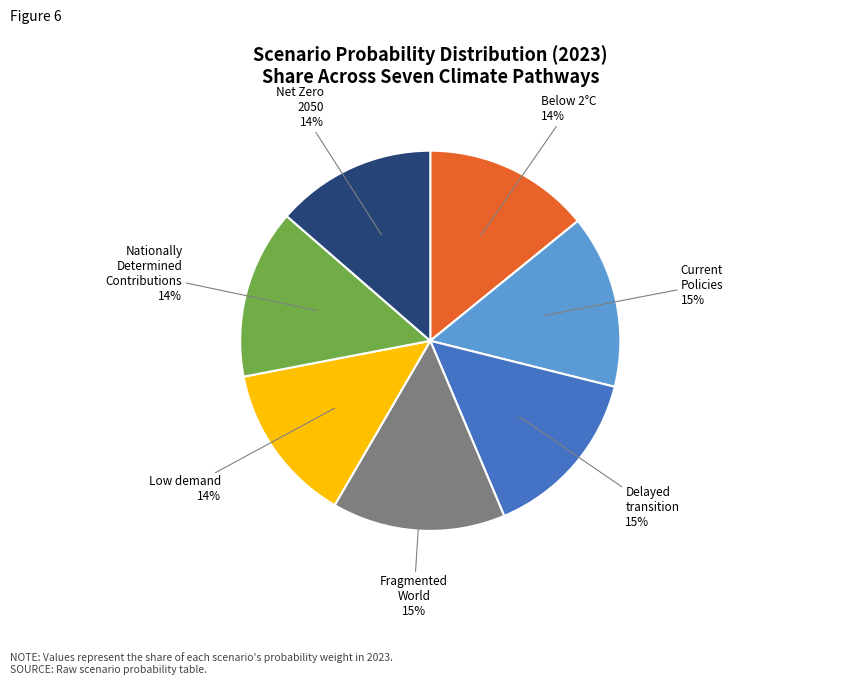

Is there a majority slice in this chart?

No